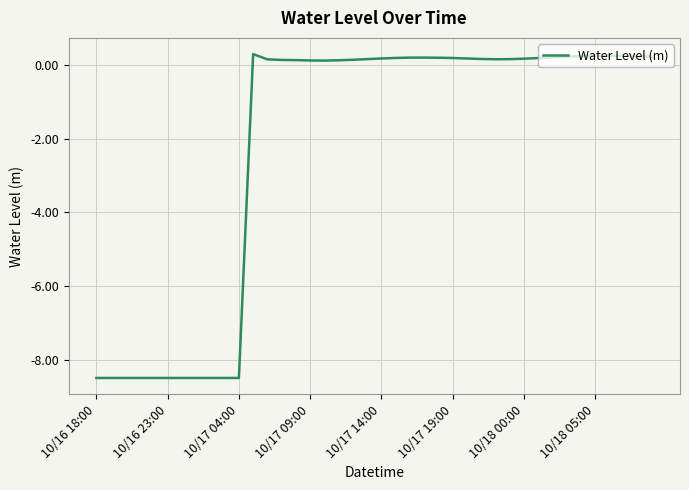

What is the minimum value shown in the chart?

-8.5